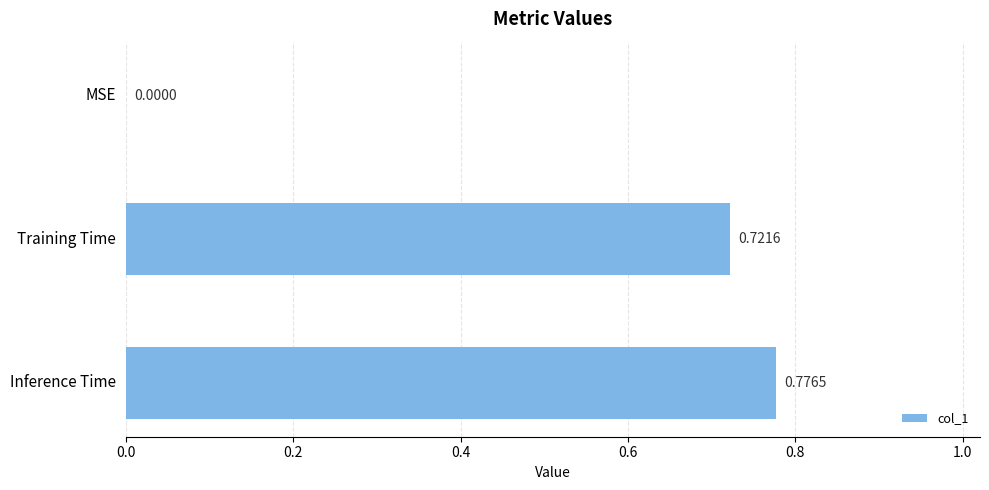

Which has a higher value, Inference Time or Training Time?

Inference Time